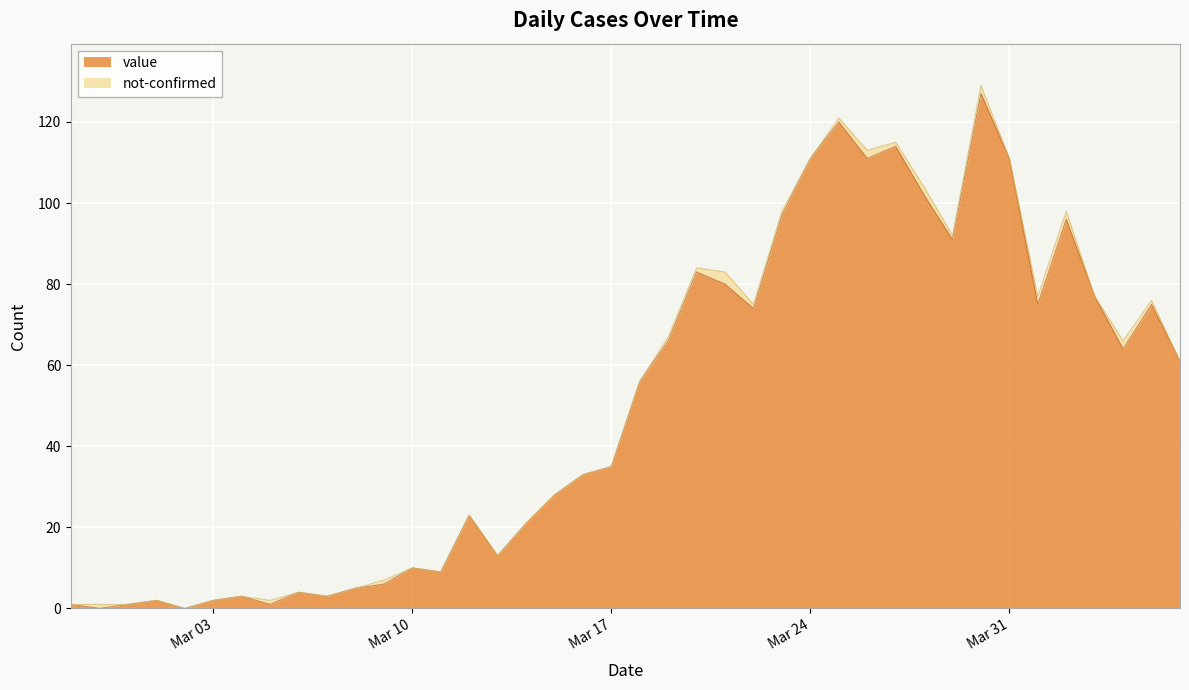

Reading left to right, list all the values displayed in this chart.

1	0	1	2	0	2	3	1	4	3	5	6	10	9	23	13	21	28	33	35	56	66	83	80	74	97	111	120	111	114	102	91	127	111	75	96	77	64	75	61